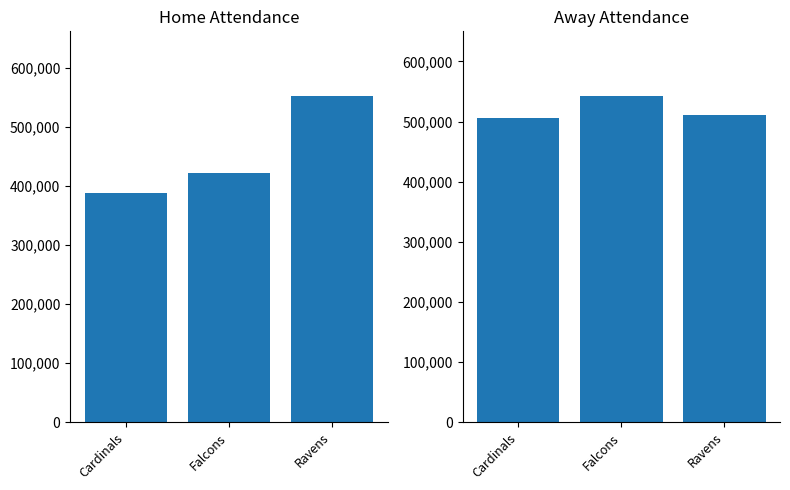

What is the label of the 3rd bar from the left?

Ravens